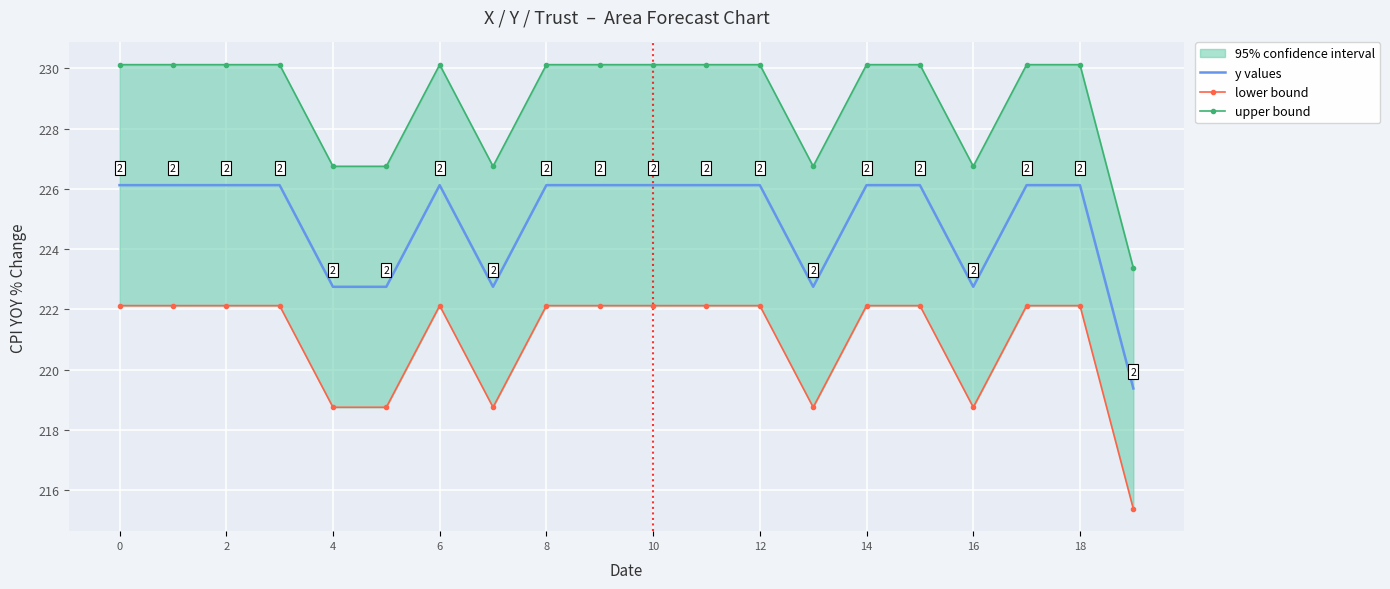

List the series in order of their peak value, lowest first.

lower bound, y values, upper bound